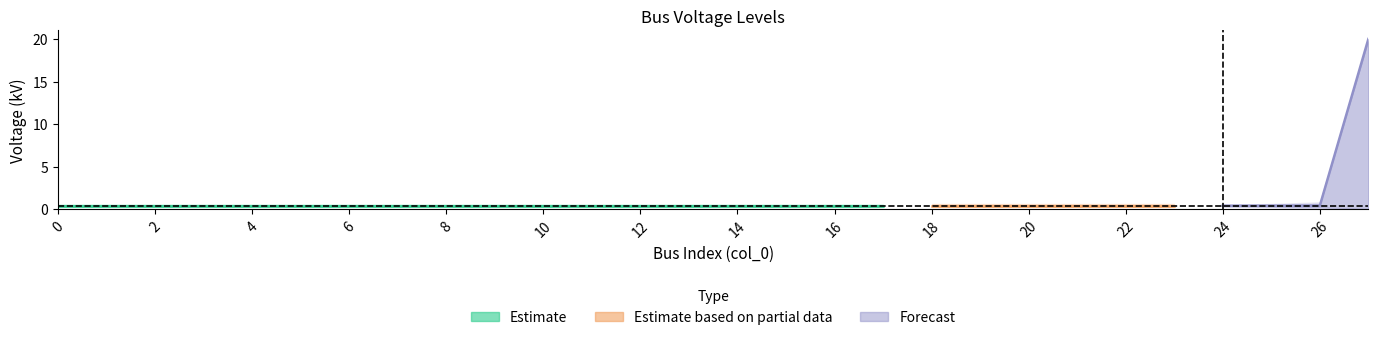

True or false: Forecast and Estimate intersect in this chart.

False